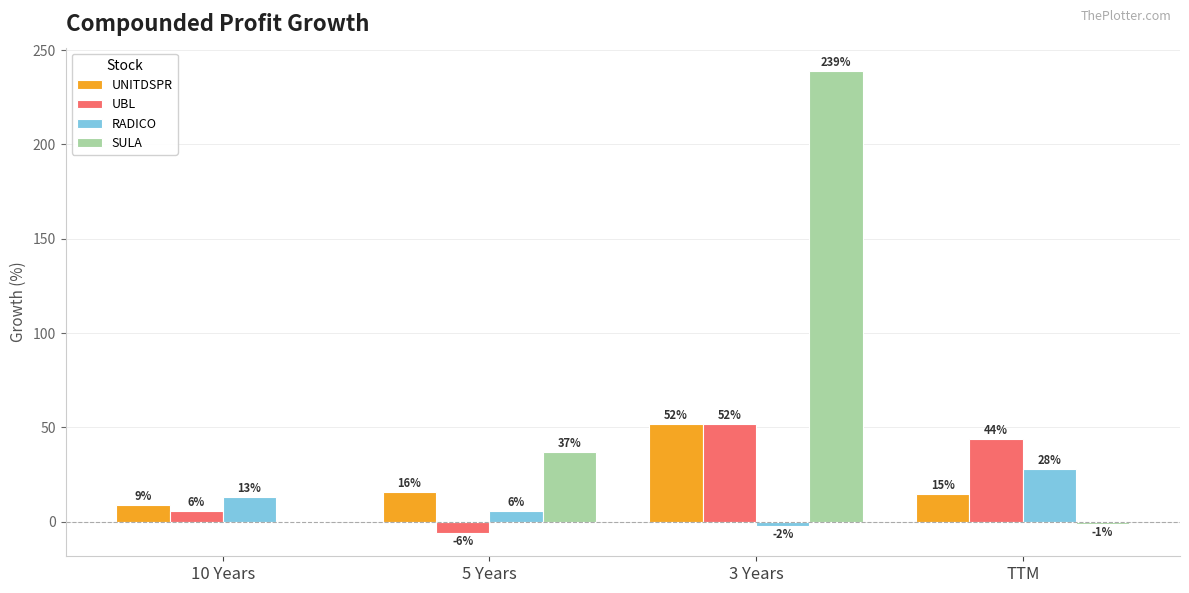

What is the sum of the SULA values at 5 Years and TTM?

36